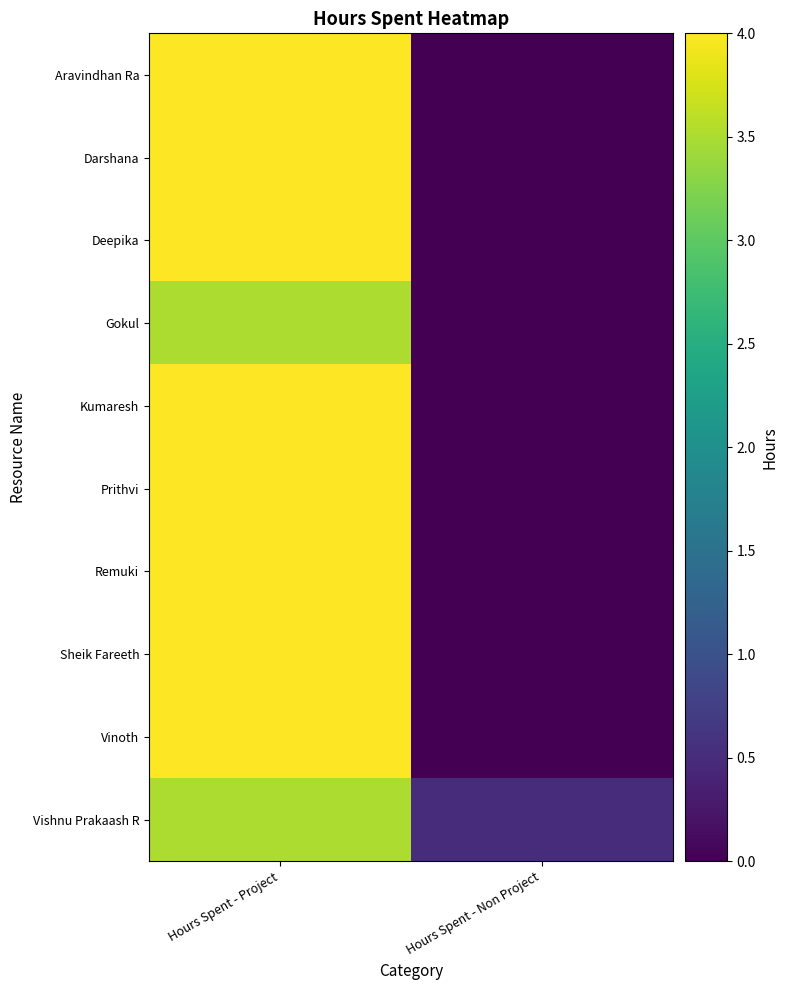

Which label corresponds to the largest value in the chart?

Hours Spent - Project